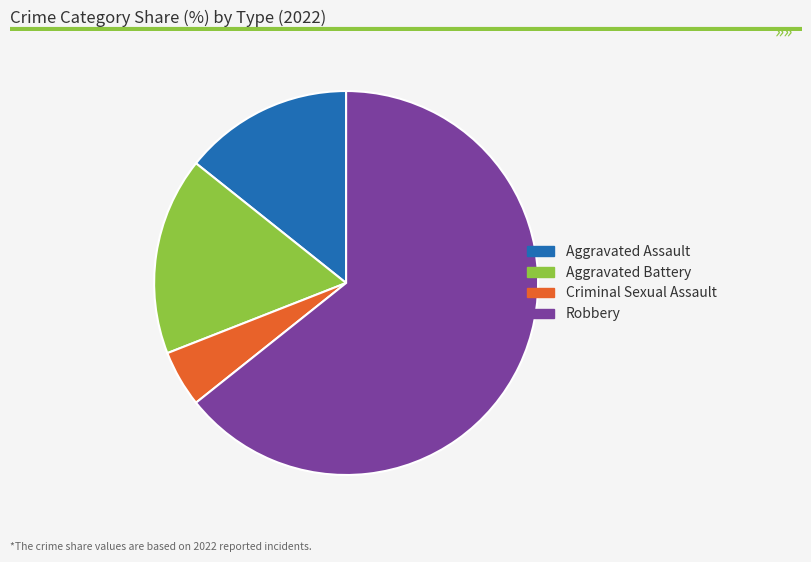

How many segments does this pie chart have?

4